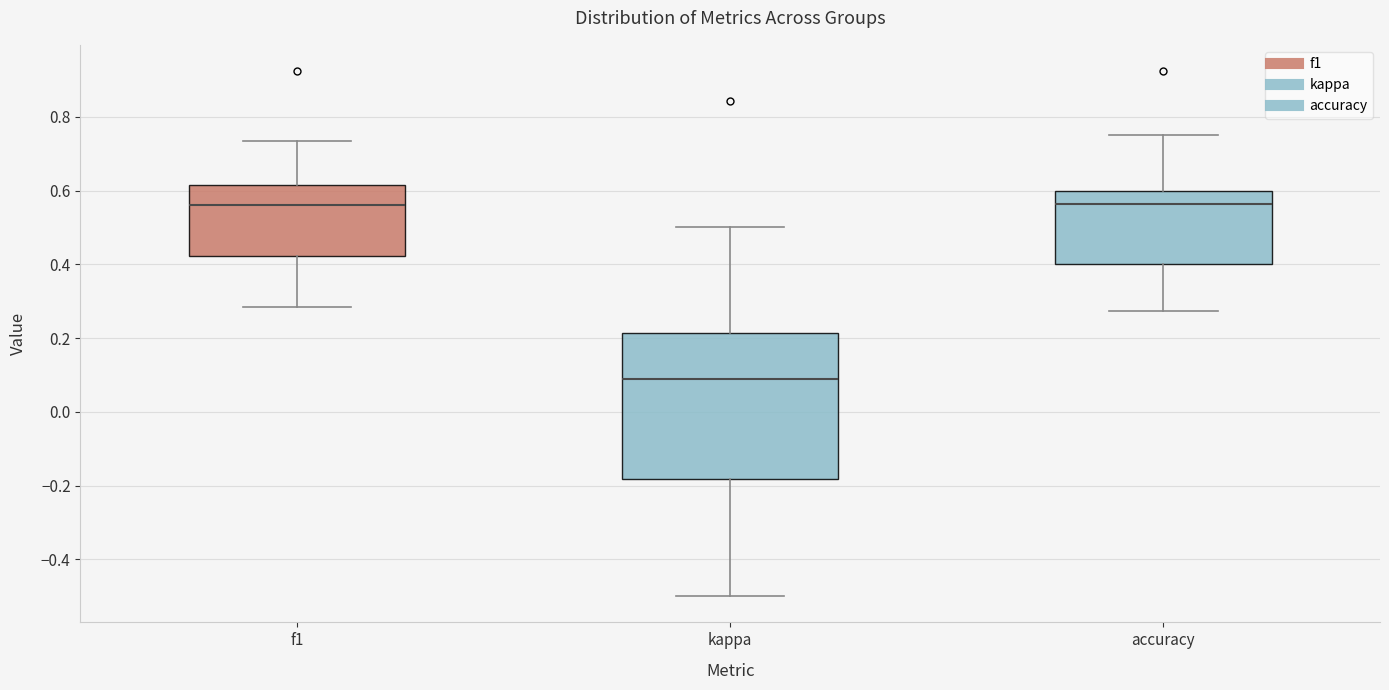

Where does the lower whisker of the box for kappa end on the y-axis? The values are not printed on the chart, so give them approximately, as read against the axis.

-0.50